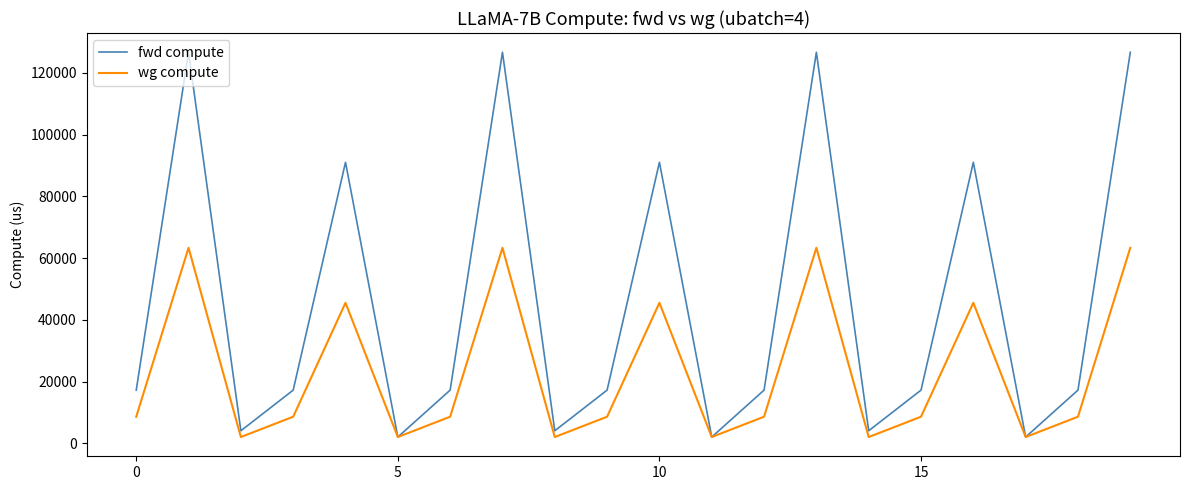

Which series has the largest range (max minus min)?

fwd compute